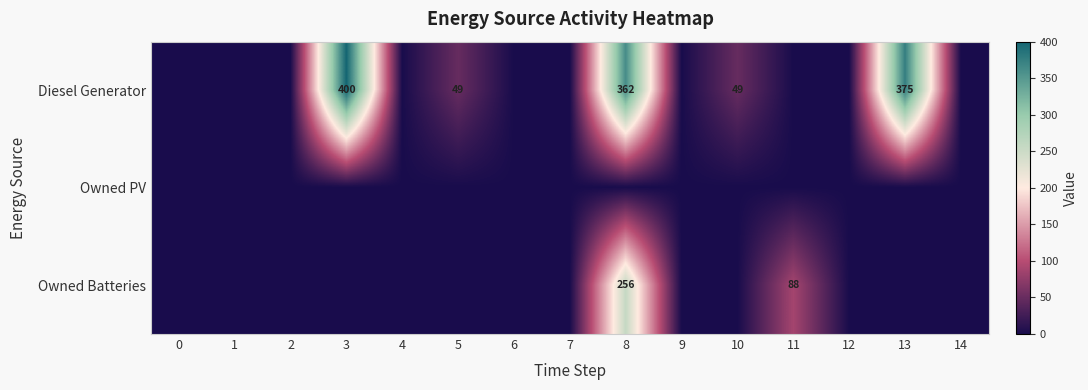

True or false: Diesel Generator has a value of 657 at 13.

False